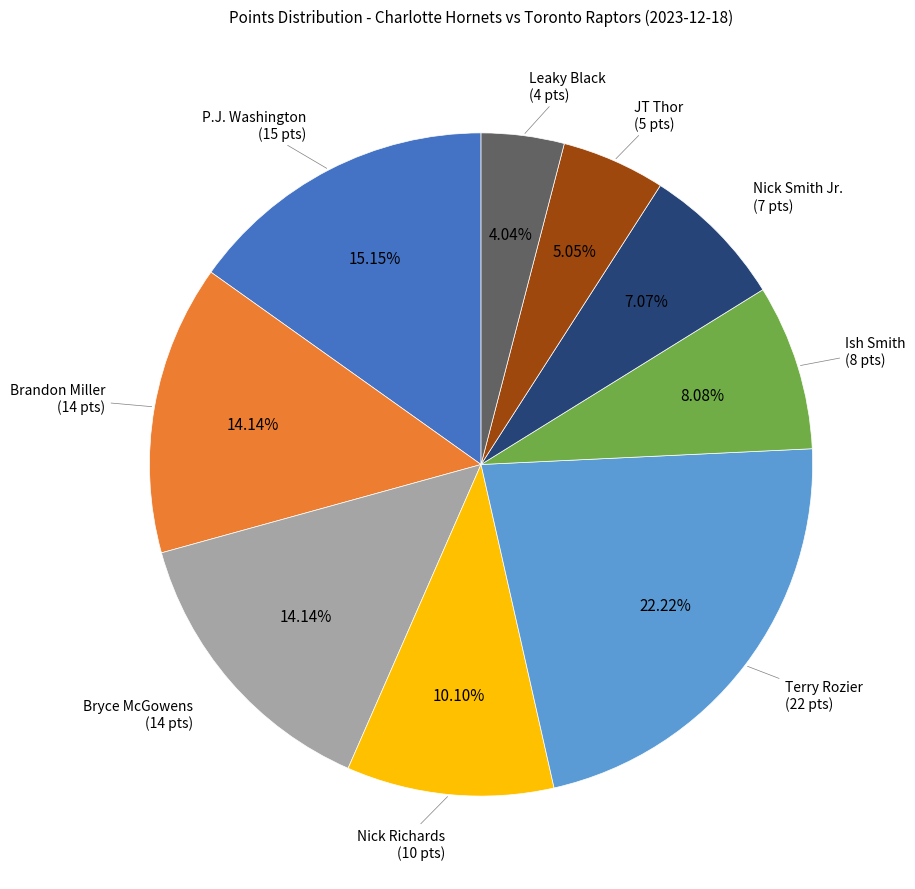

Does any single category account for the majority?

No